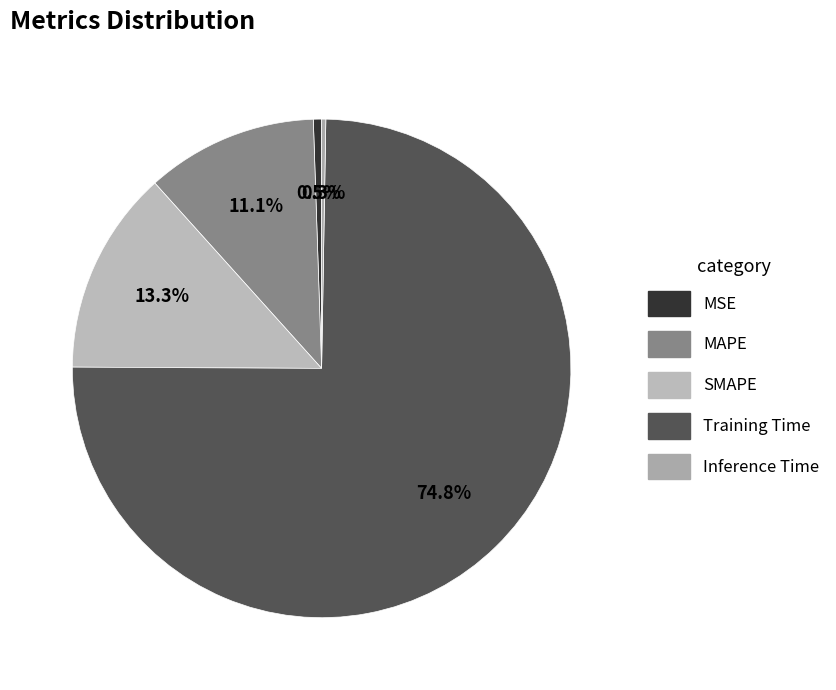

To the nearest percent, what is the combined percentage of MSE and Inference Time?

1%